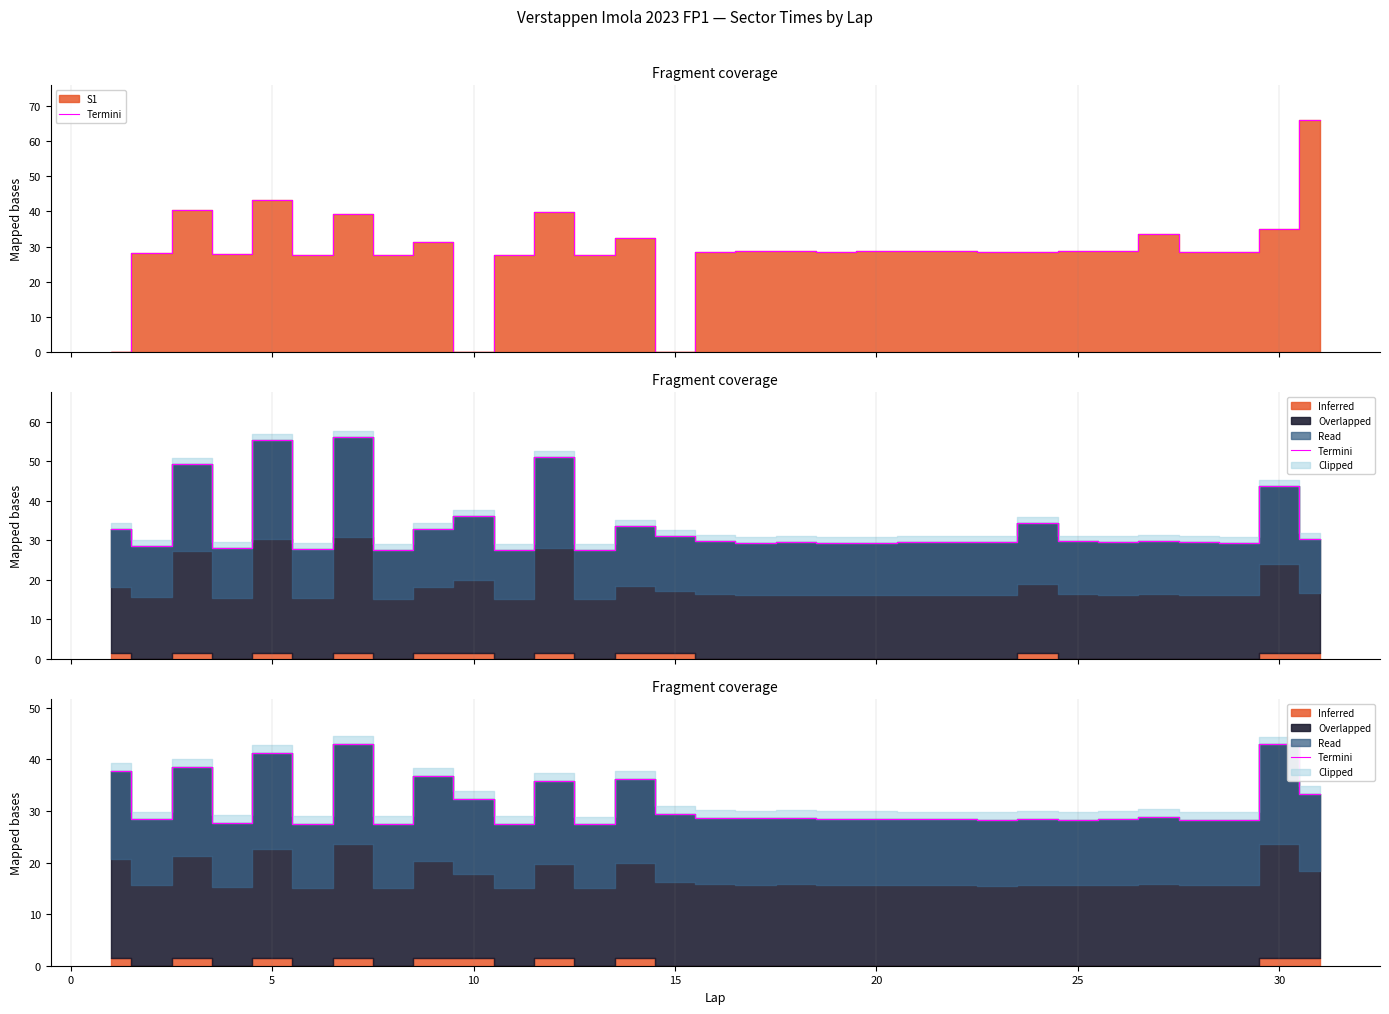

What is the sum of all values?

971.3